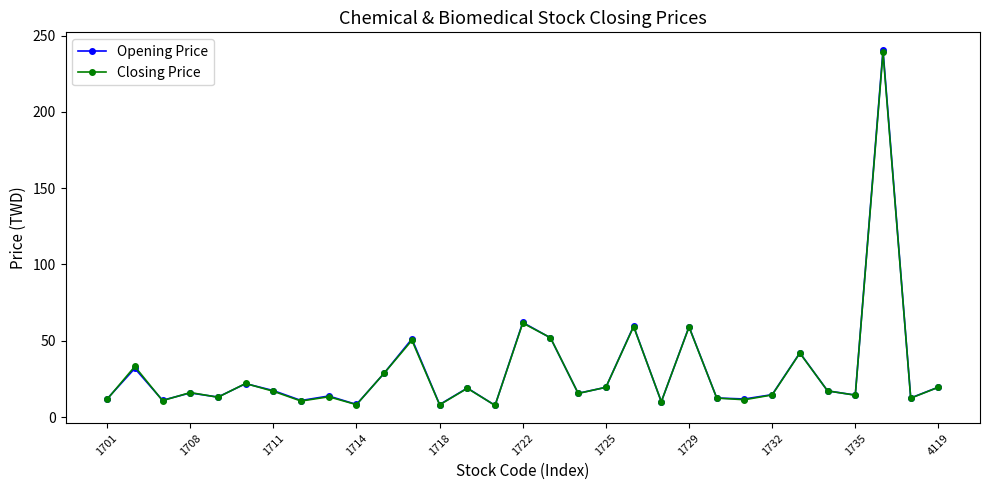

What is the value of the Closing Price point at the 21st from the left?

10.1